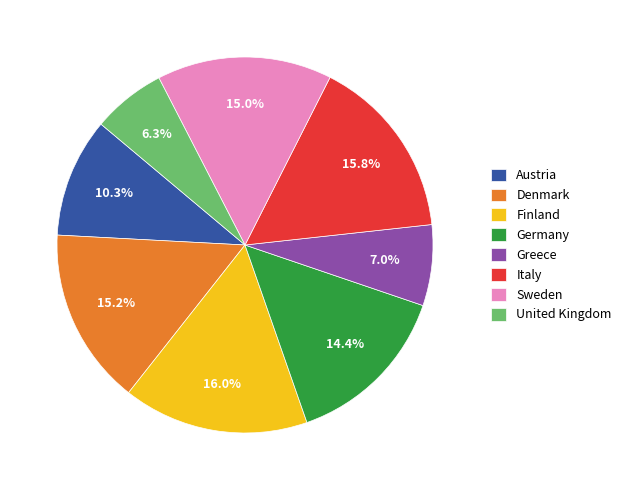

Which category has the smallest portion of the pie?

United Kingdom